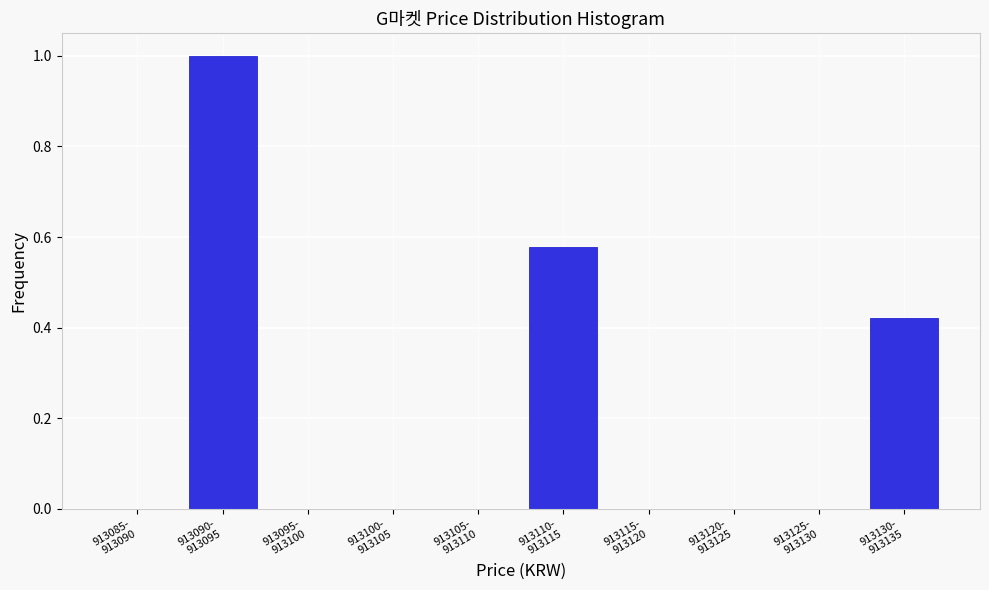

What is the maximum value shown in the chart?

1.0